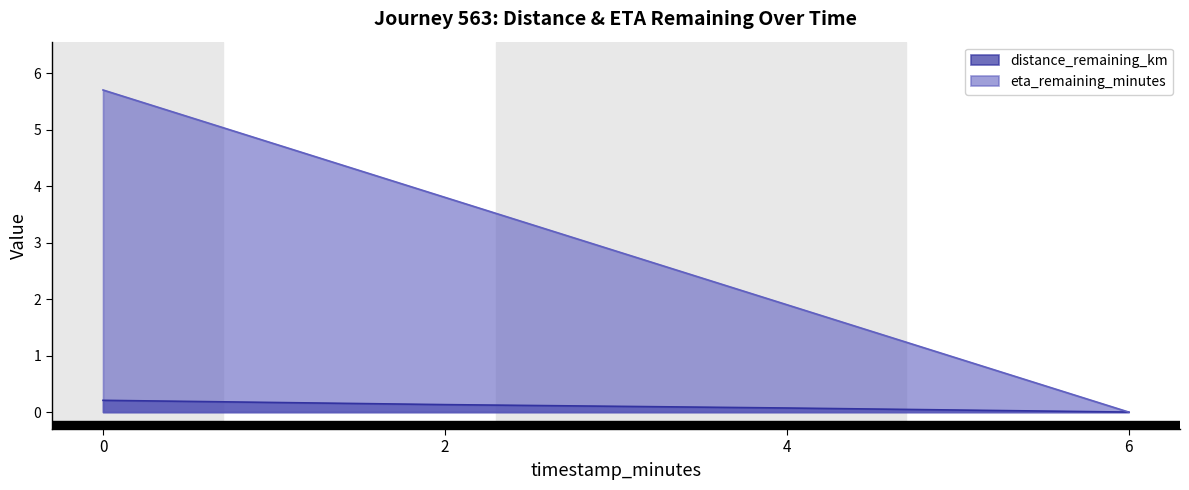

List the series in order of their overall mean, highest first.

eta_remaining_minutes, distance_remaining_km